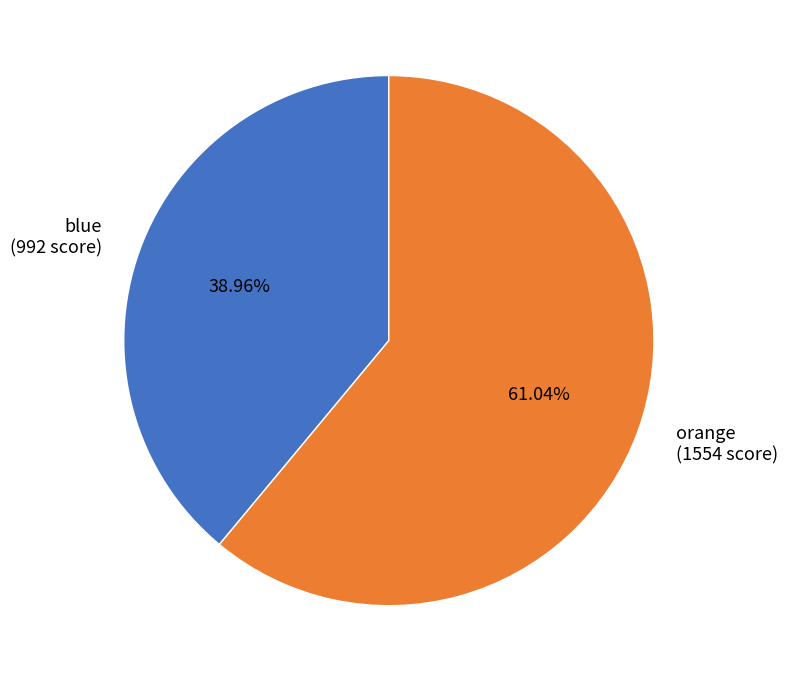

What is the largest slice in the pie chart?

orange